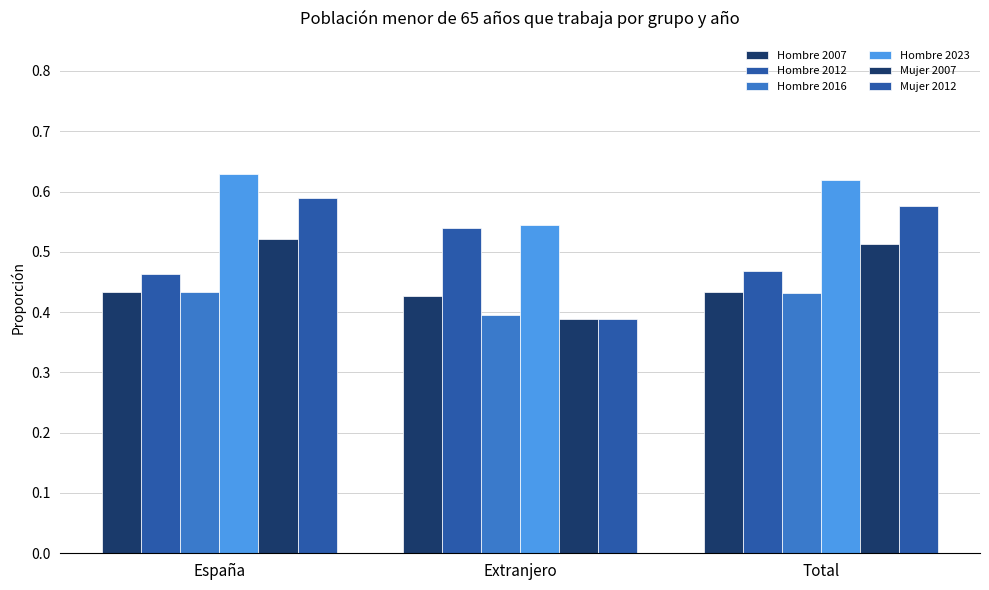

How many bars are there in total?

18